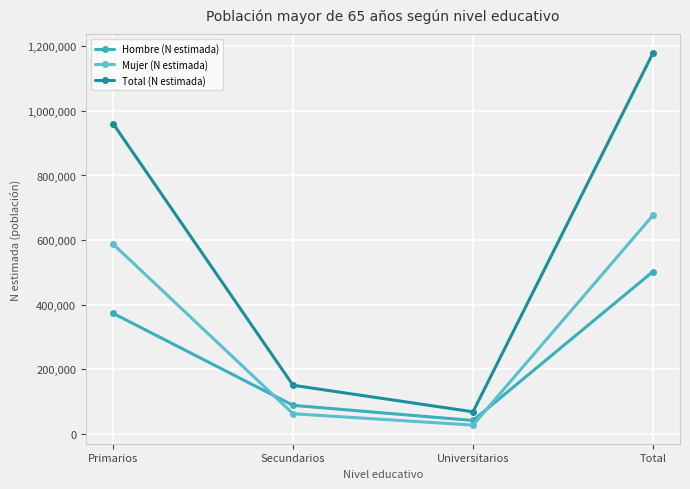

True or false: Mujer (N estimada) has a value of 62212 at Secundarios.

True